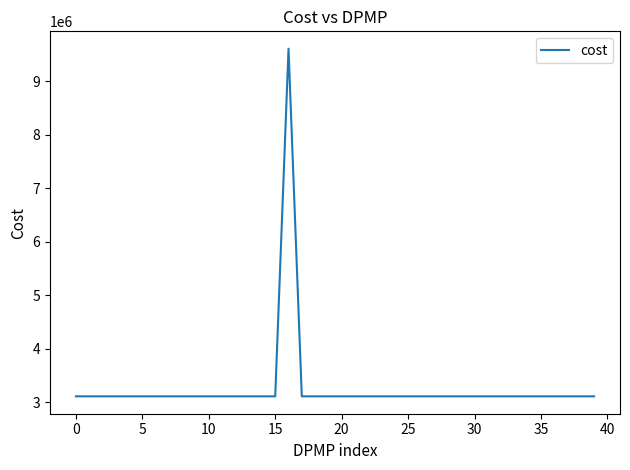

What is the difference between the maximum and minimum values?

6498758.8